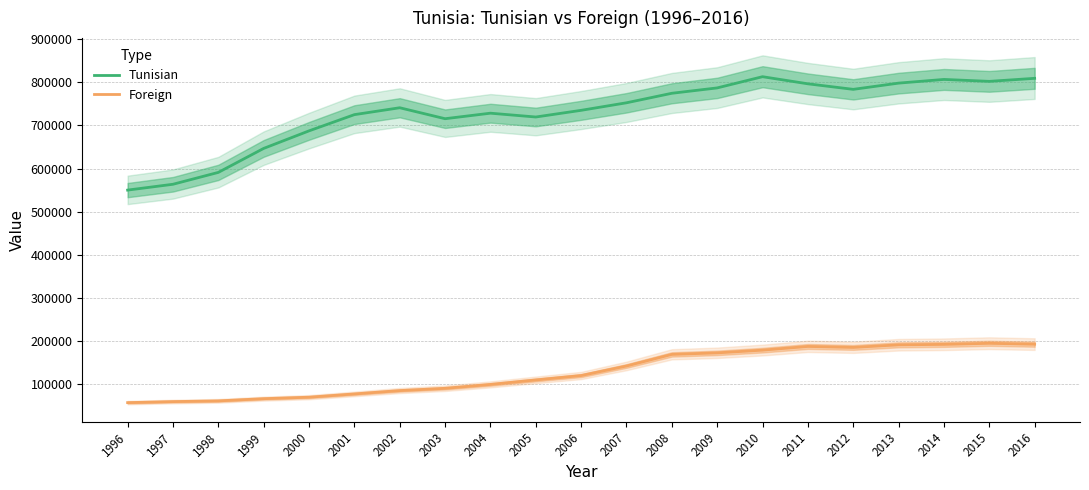

Where is the first local minimum for Foreign?

2012